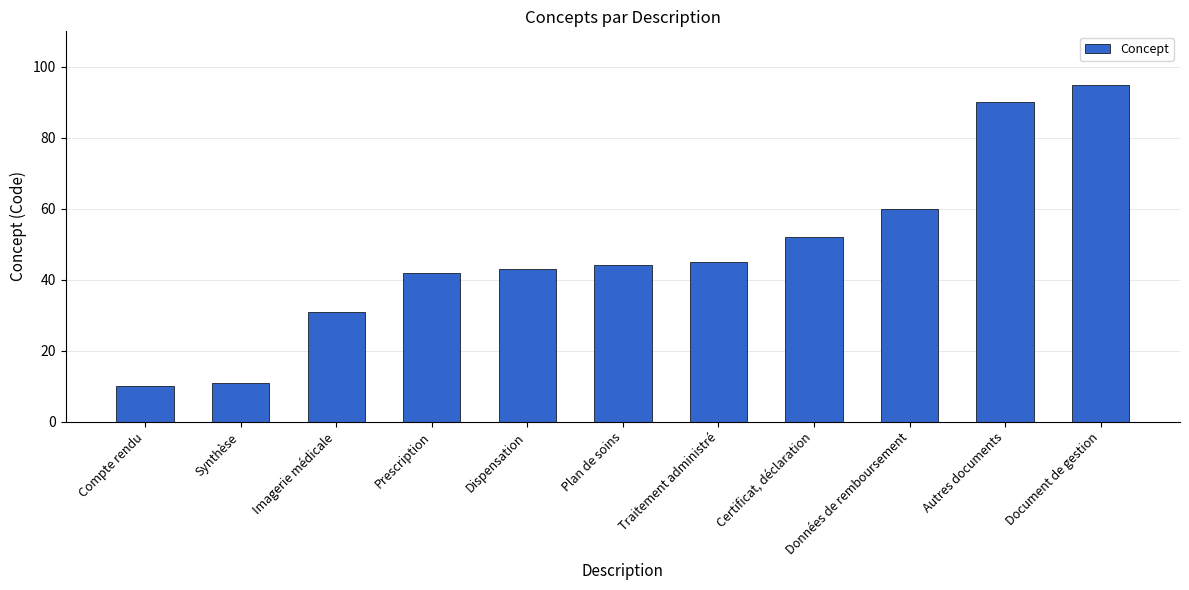

How many bars are there in total?

11